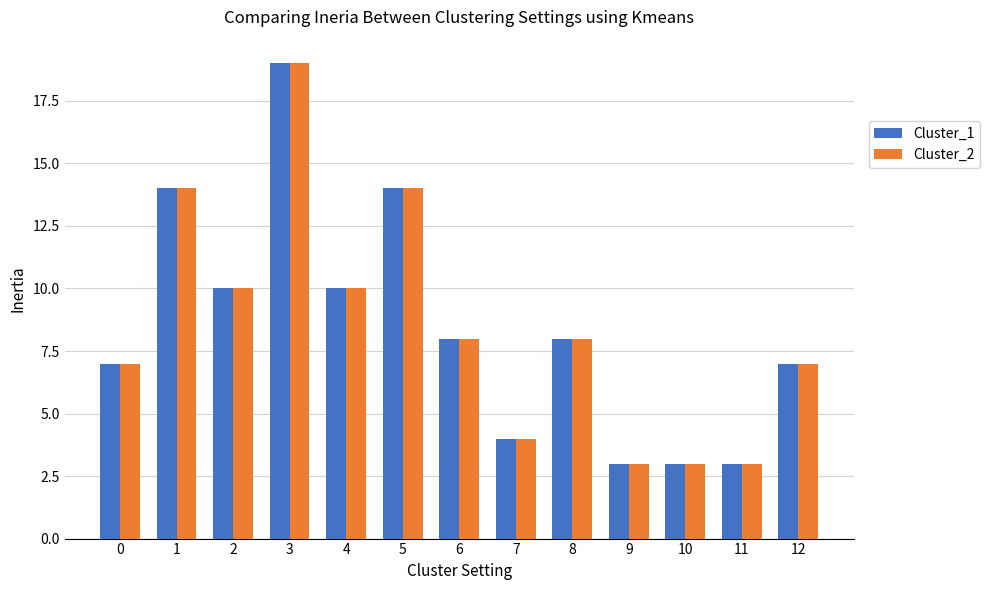

The value of Cluster_1 at 6 is 8. True or false?

True